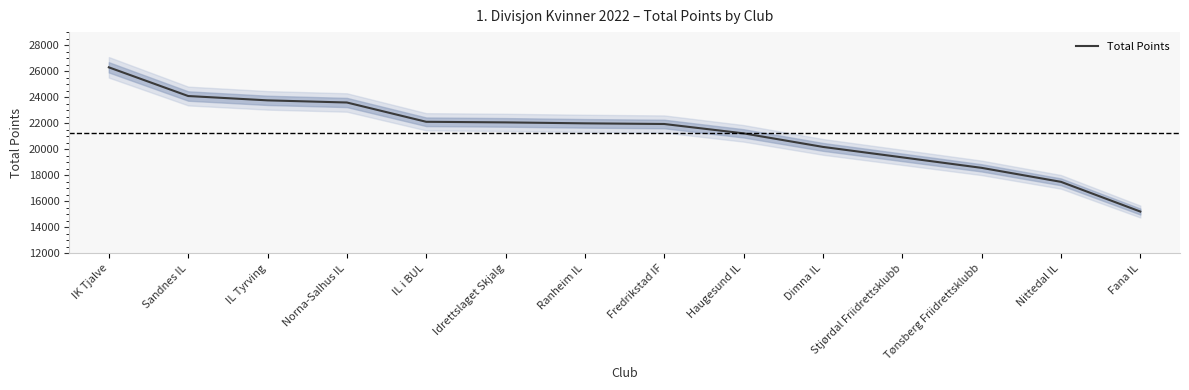

How many values are below 21990?

7